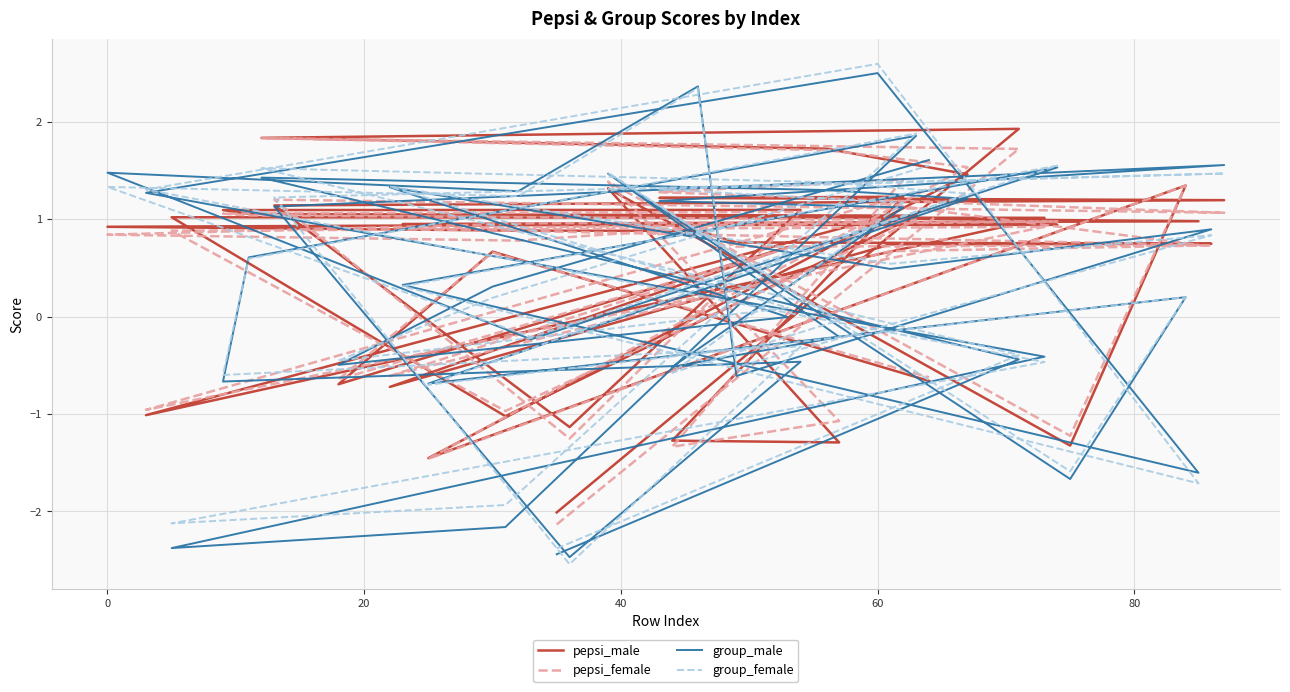

What is the maximum value for group_female?

2.6